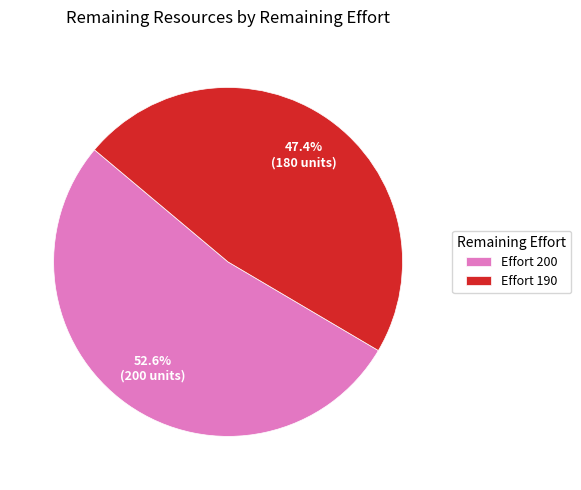

Which has a higher value, Effort 190 or Effort 200?

Effort 200